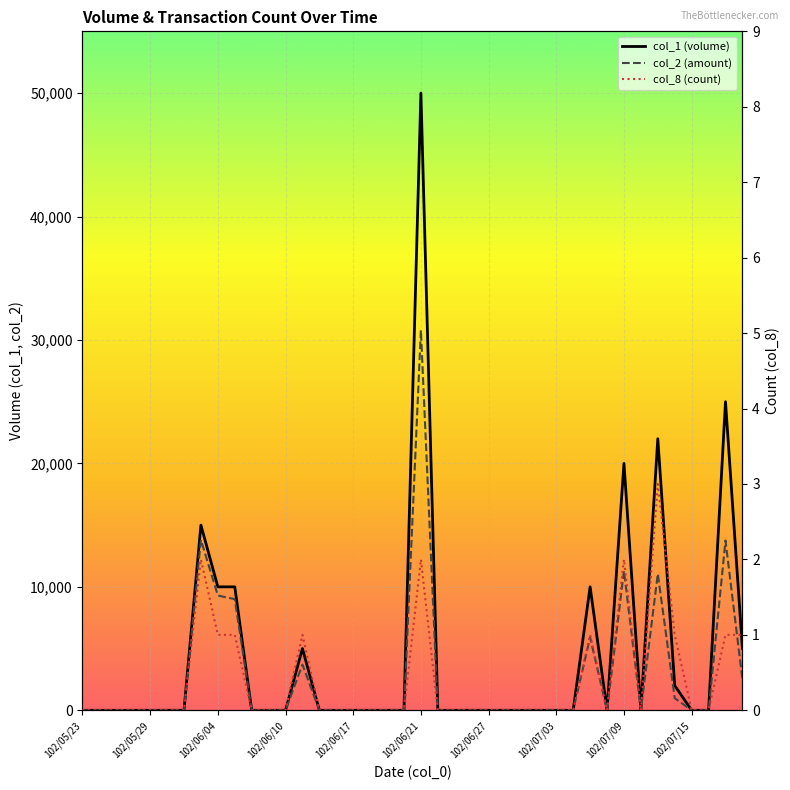

True or false: col_2 (amount) and col_1 (volume) intersect in this chart.

False